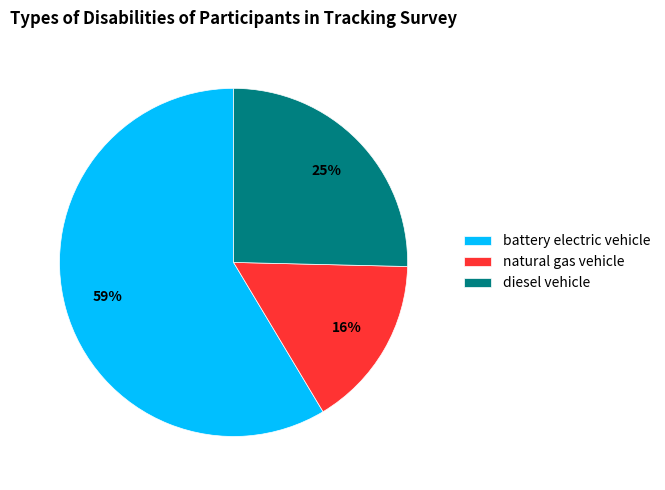

Combined, do natural gas vehicle and battery electric vehicle account for over 50%?

Yes